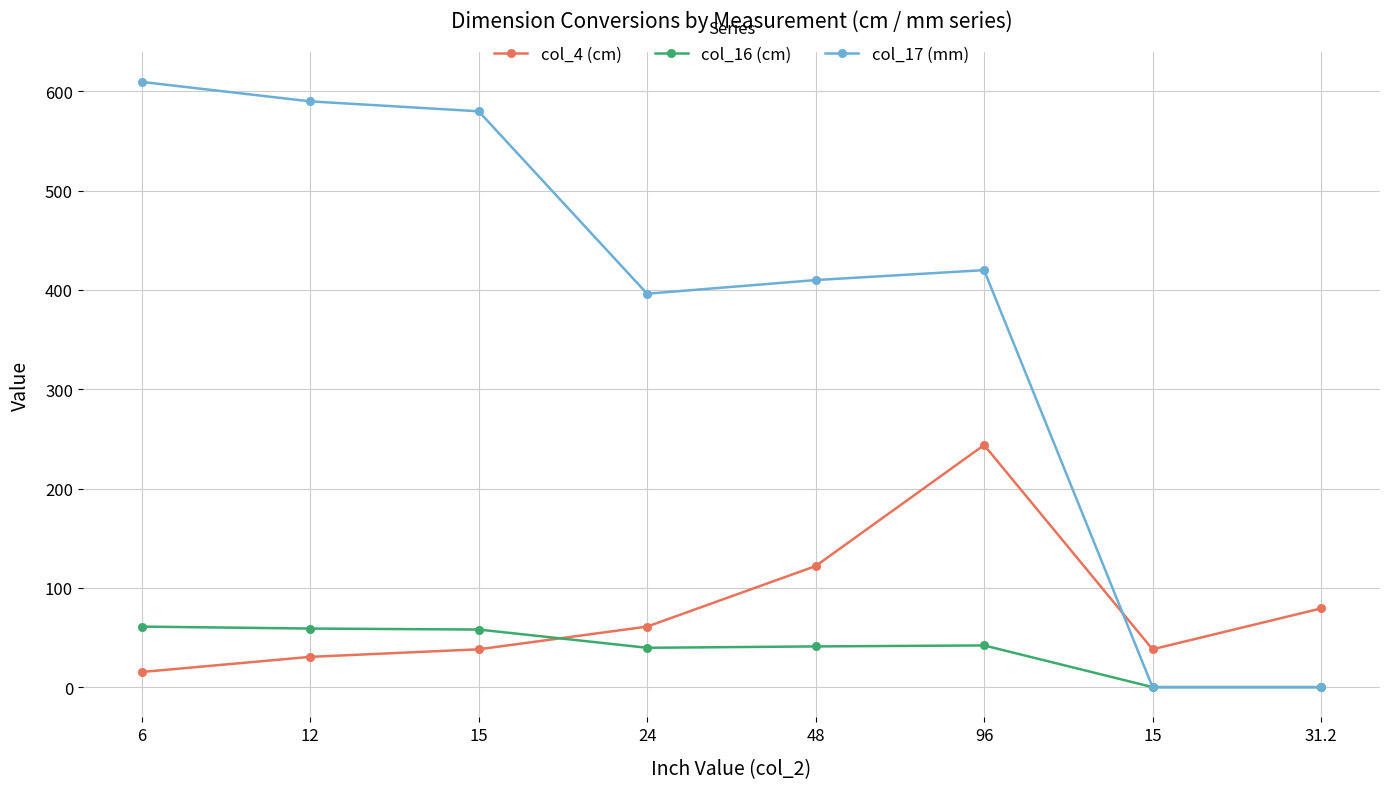

Does the chart have visible grid lines?

Yes